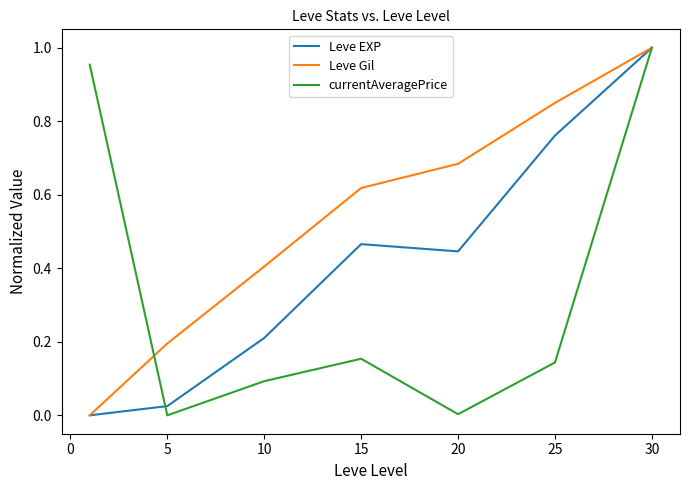

Which series has the largest total across all categories?

Leve Gil